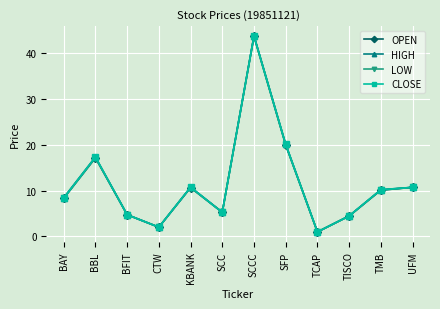

What position from the left is TMB?

11